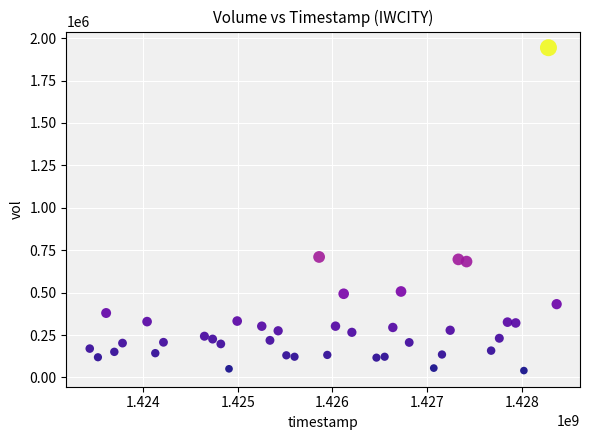

What is the range of Y values (max minus min)?

1903100